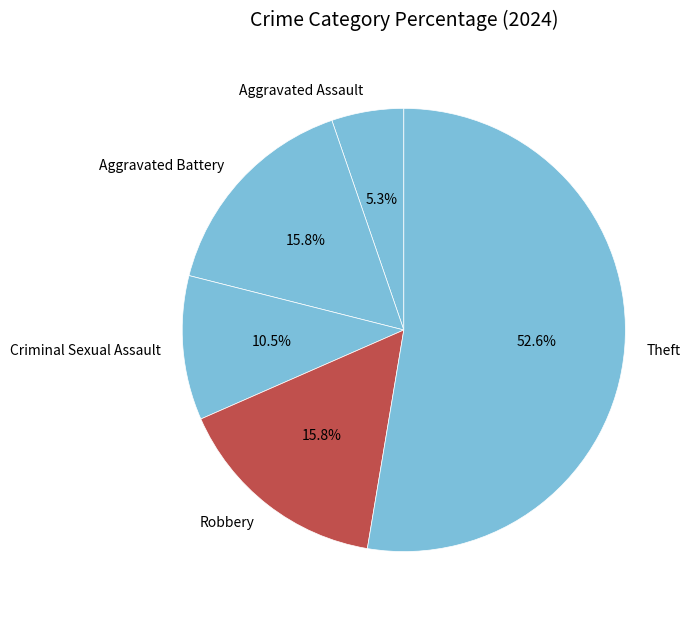

How much of the chart is everything except Aggravated Assault?

94.7%